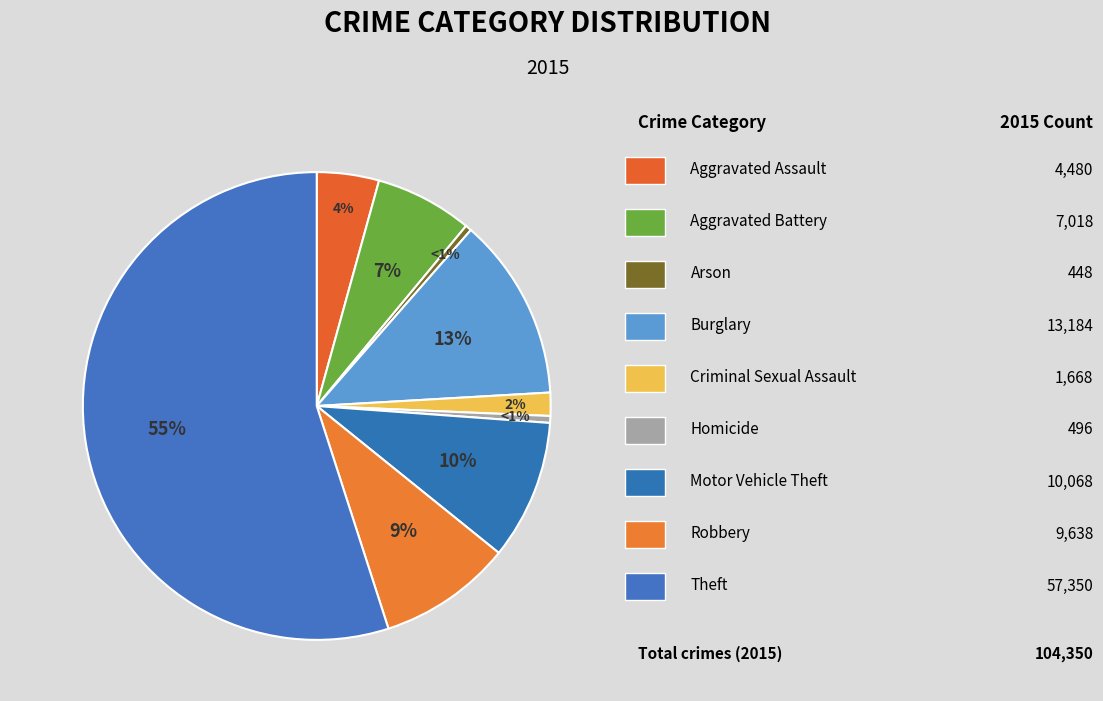

Count the number of slices in the pie.

9